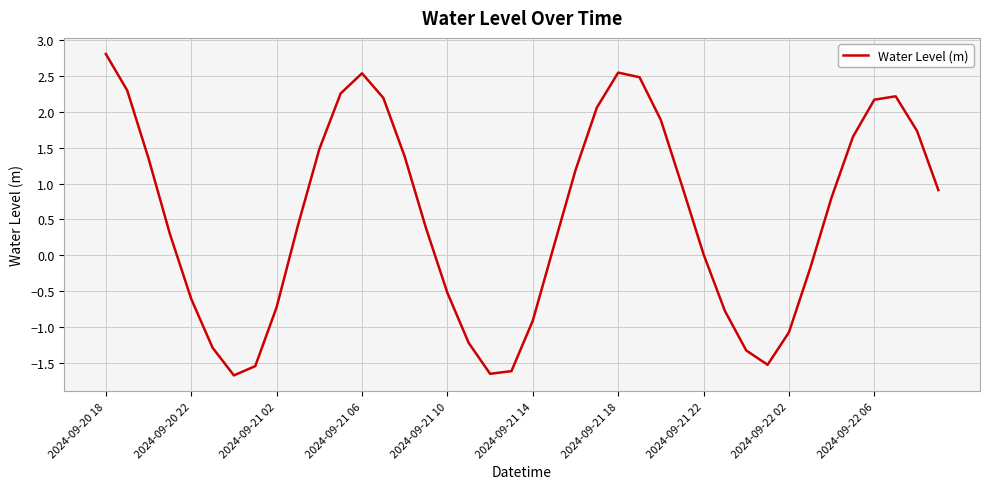

What is the difference between the maximum and minimum values?

4.5